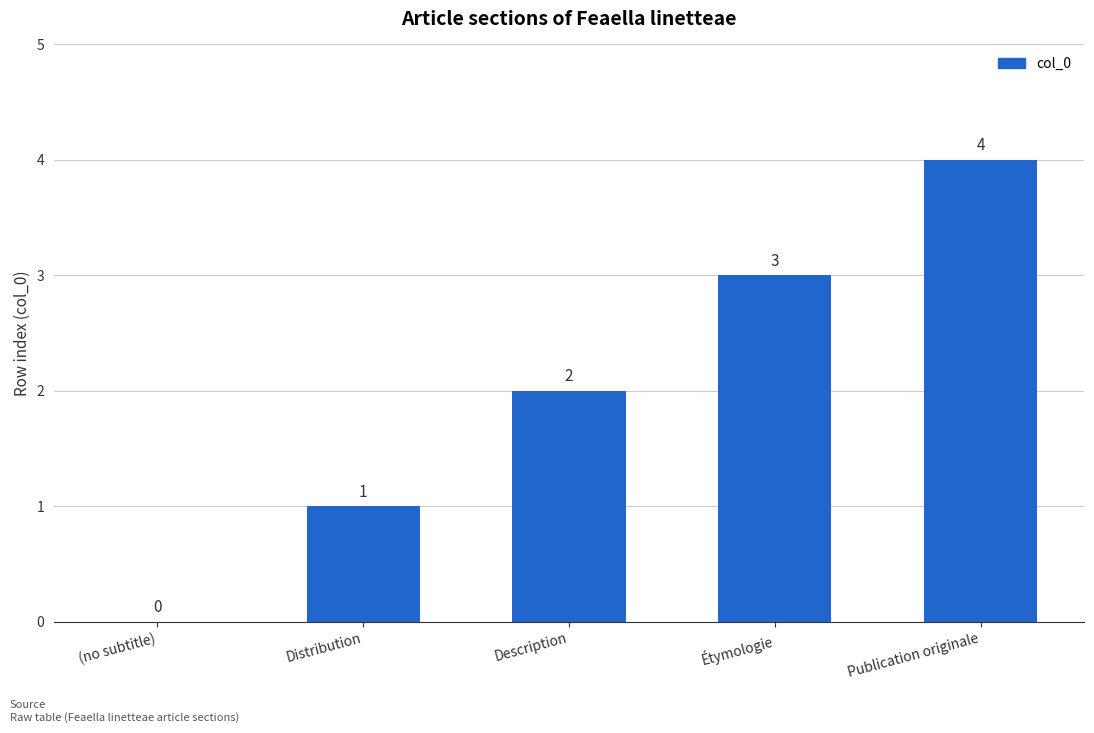

What is the greatest value displayed?

4